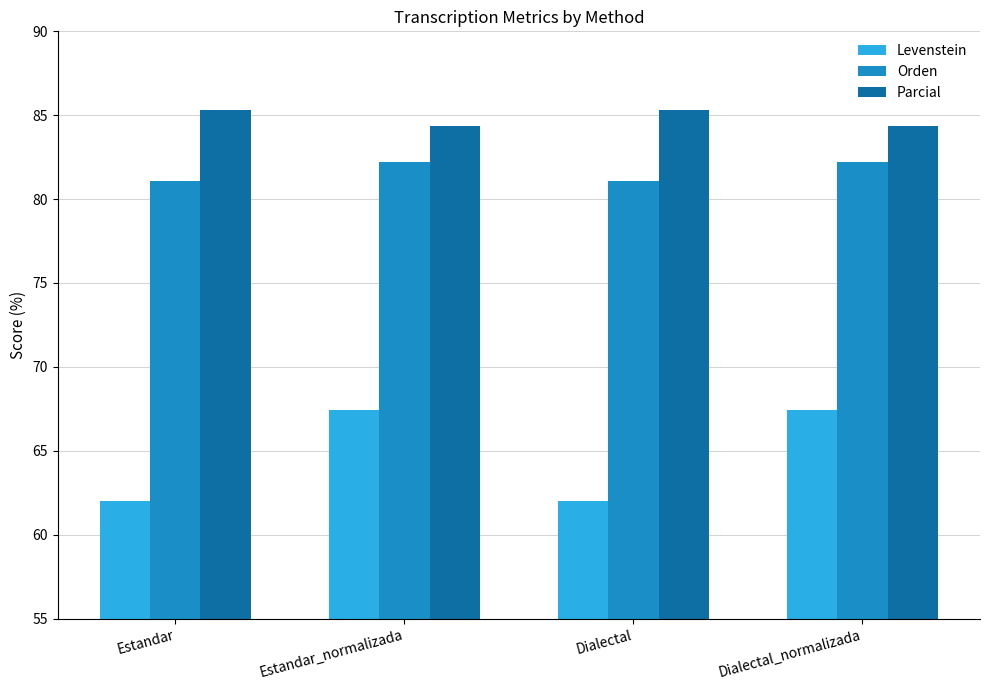

What is the greatest value displayed?

85.3